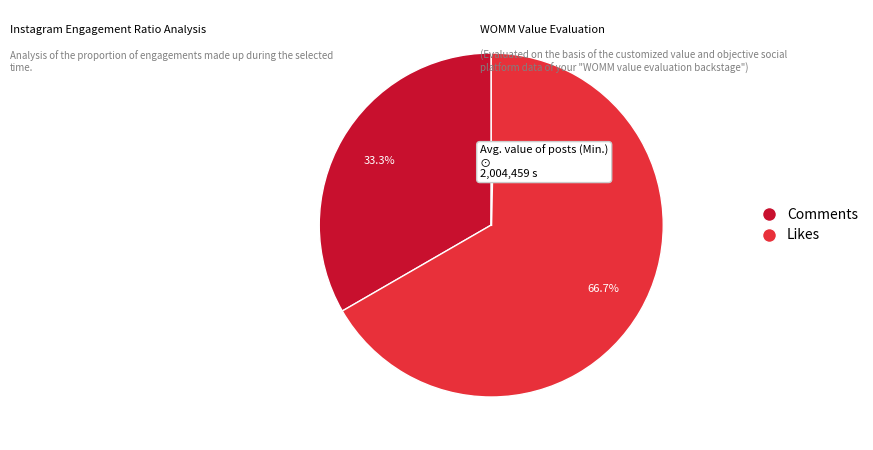

Count the number of slices in the pie.

2